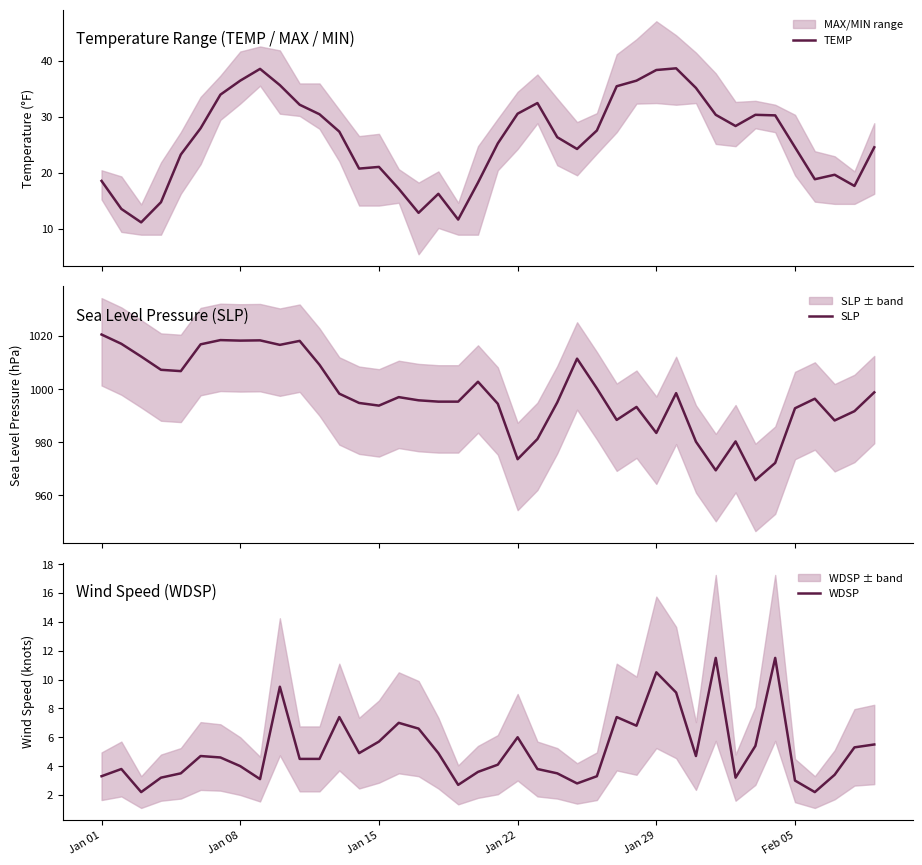

How many lines are shown in the chart?

3